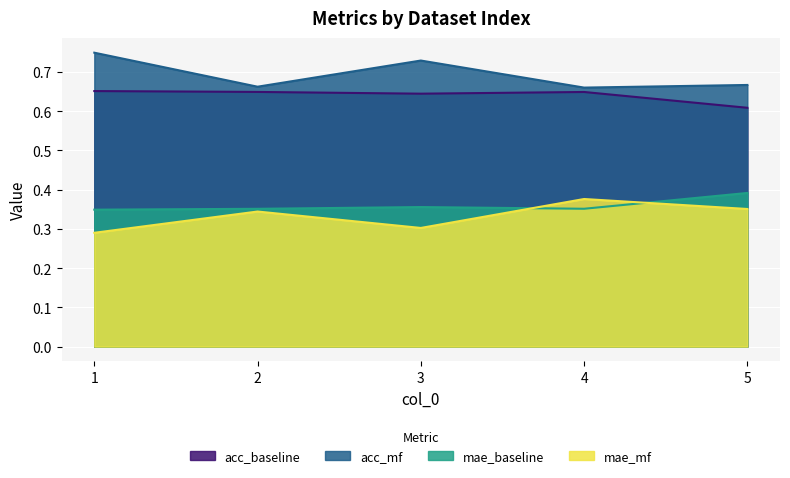

How many lines are shown in the chart?

4